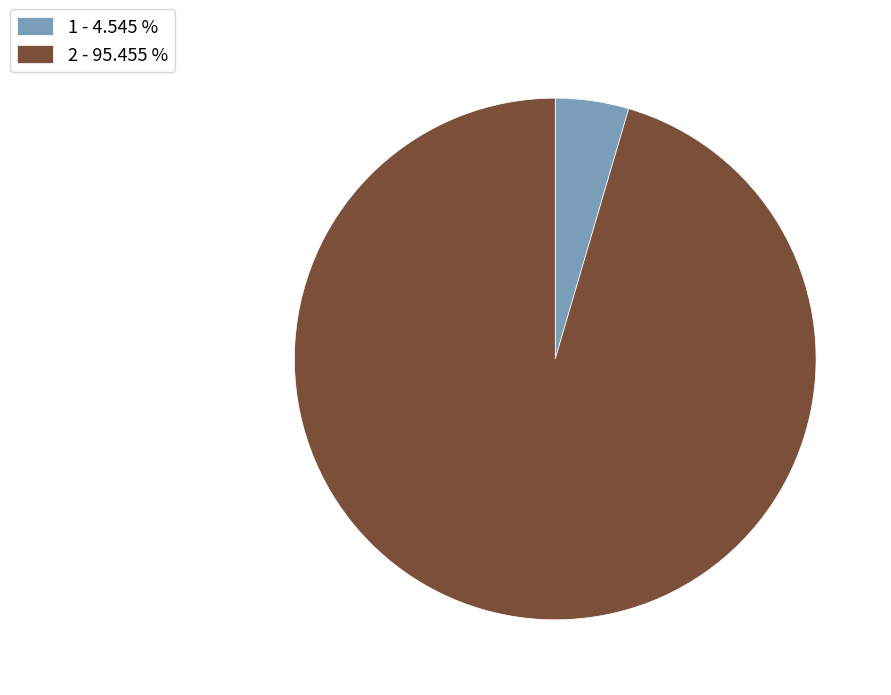

Combined, do 1 - 4.545 % and 2 - 95.455 % account for over 50%?

Yes